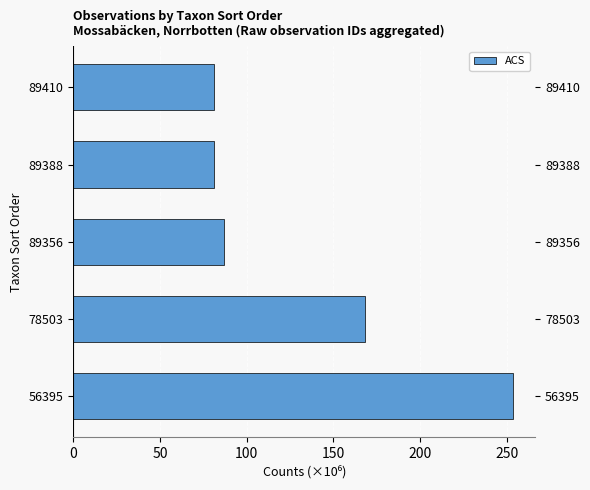

Reading left to right, list all the values displayed in this chart.

253.8	168.0	87.0	81.0	81.0